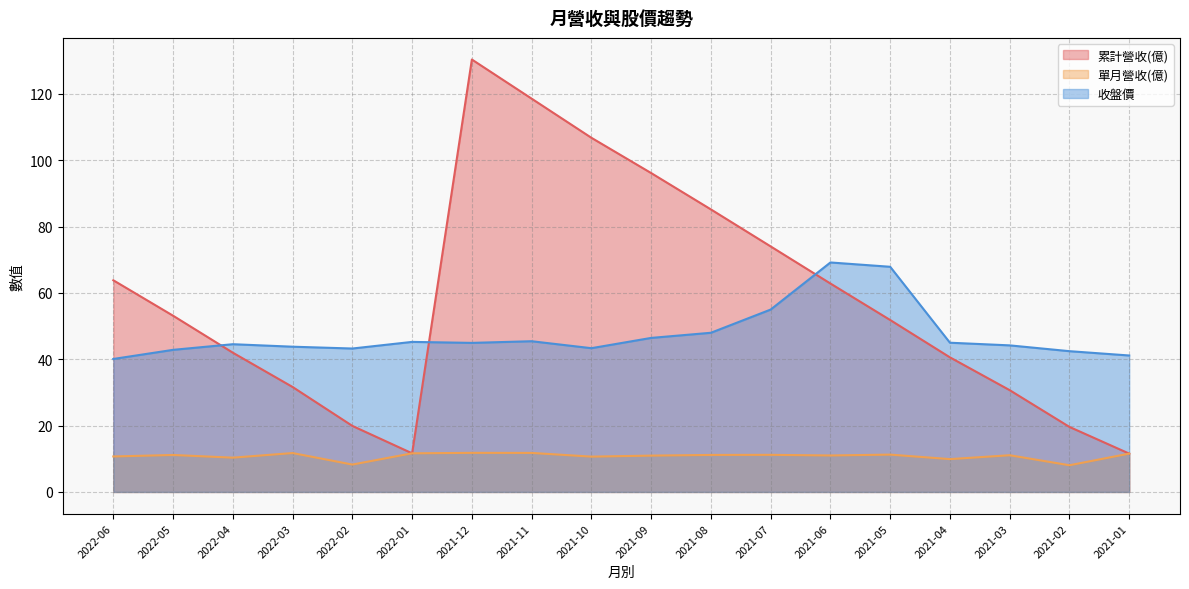

What is the label of the 10th point from the right?

2021-10